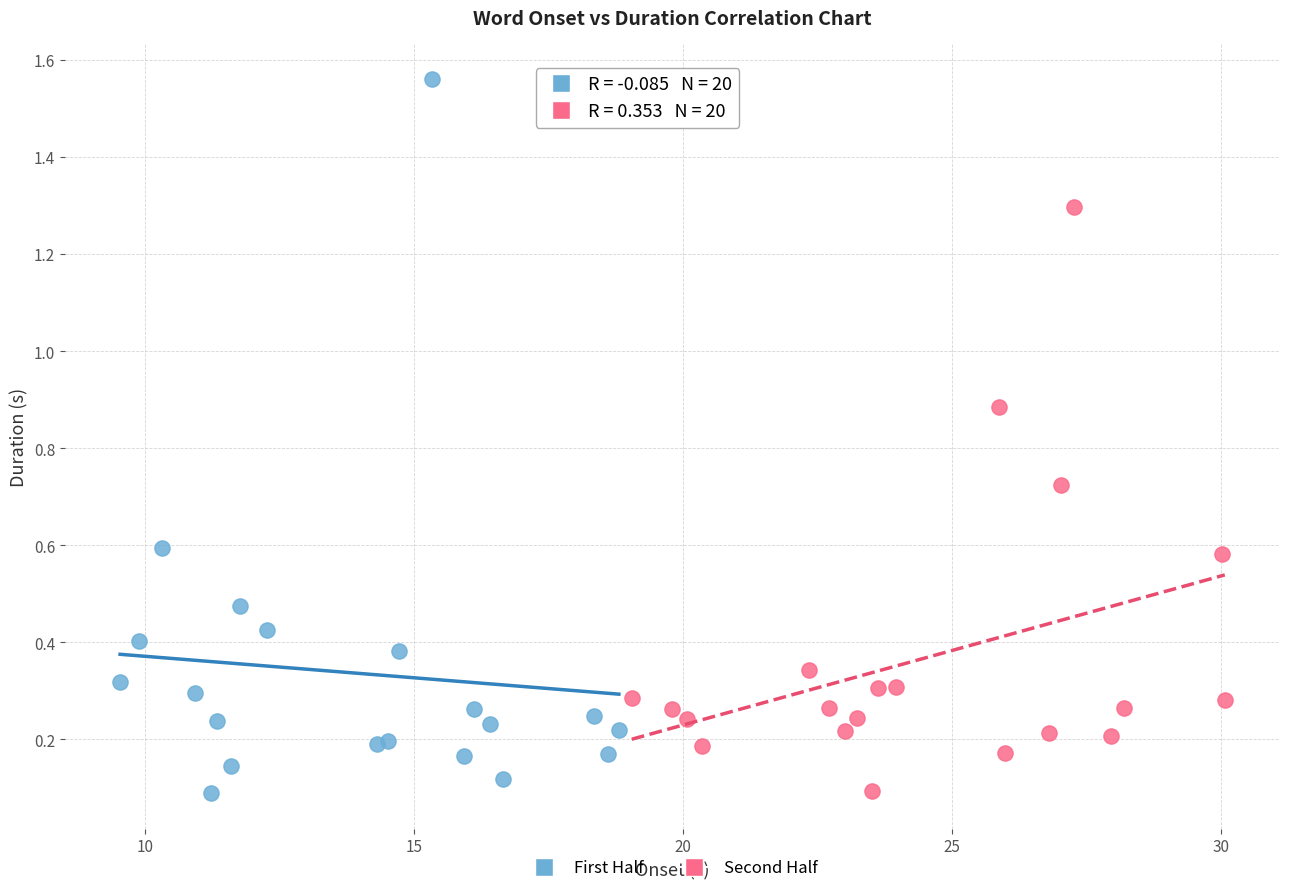

What are all the series names shown in the legend?

First Half, Second Half